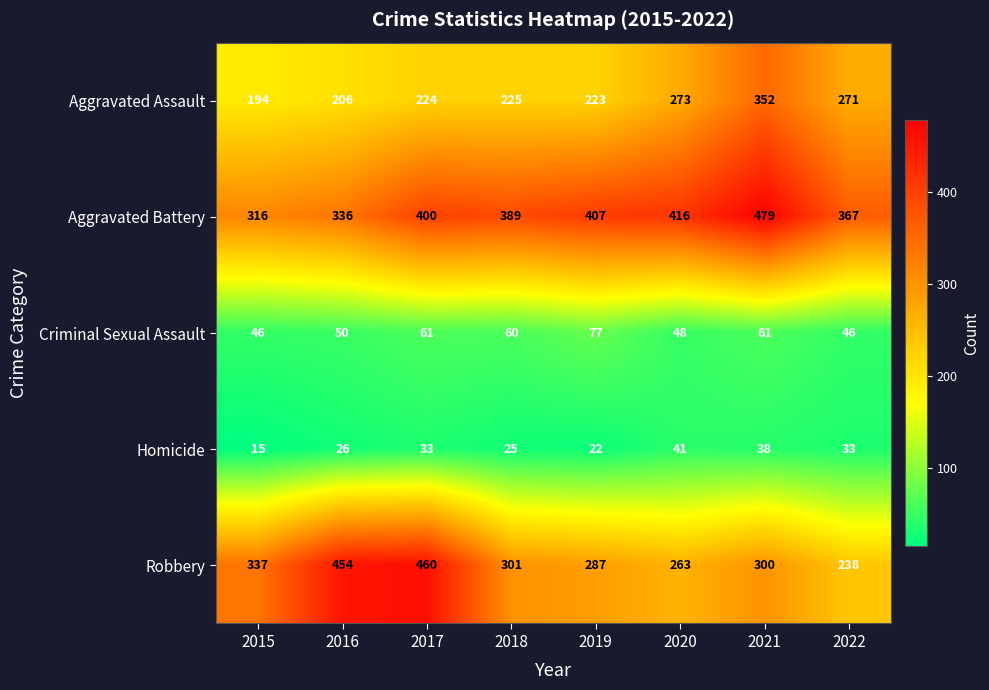

How many distinct data groups are displayed?

5